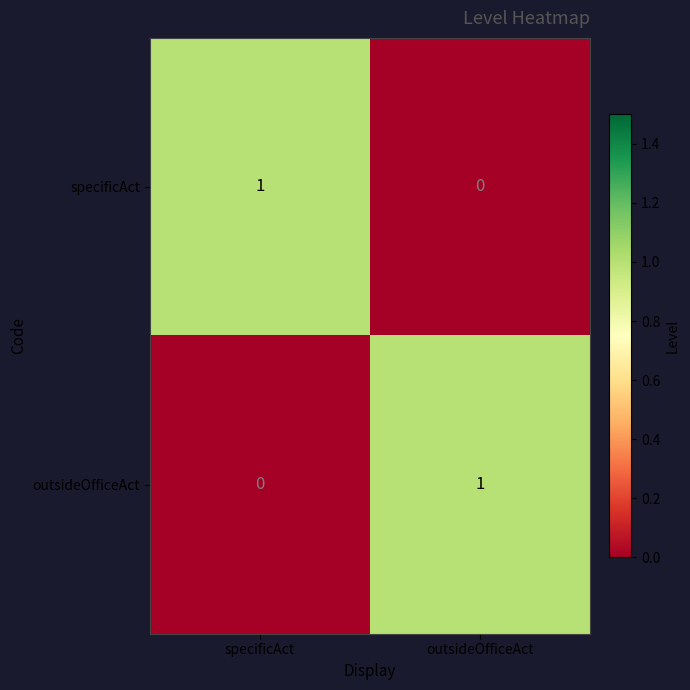

What is the total value across all series at specificAct?

1